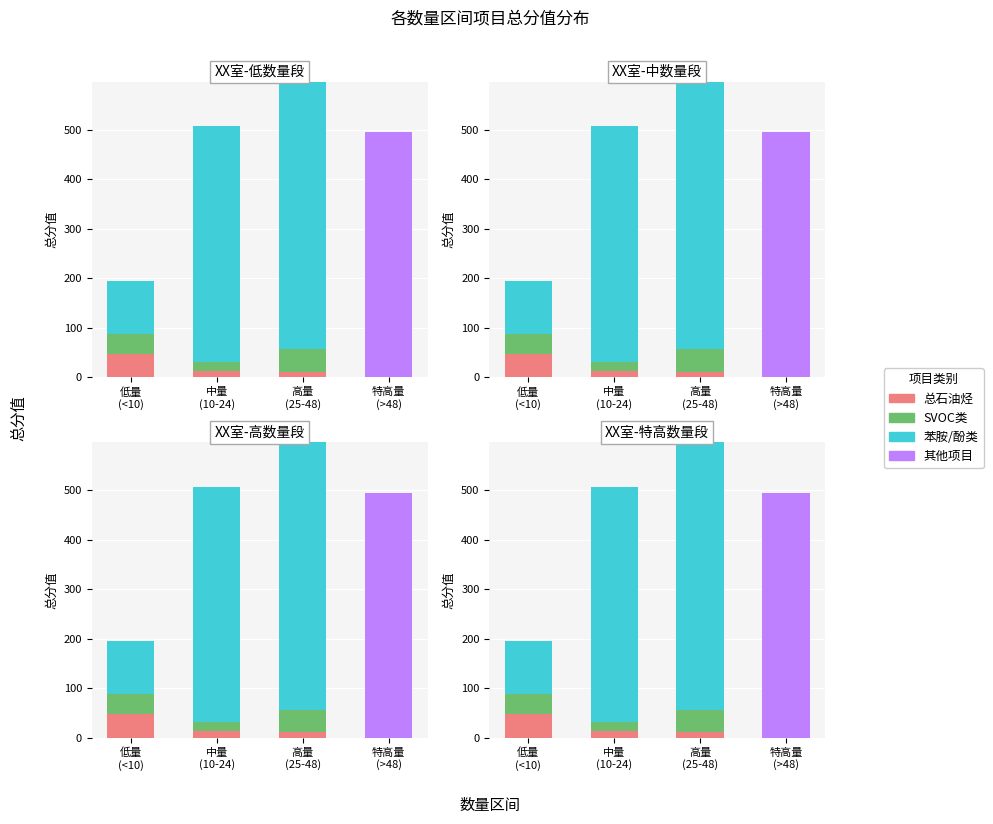

Which series has the widest spread of values?

苯胺/酚类